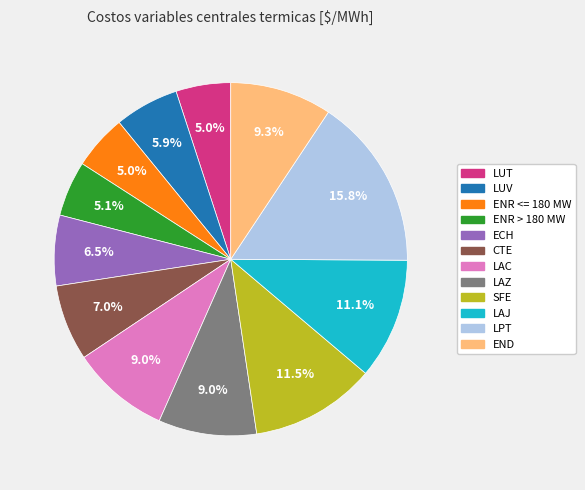

Is there any slice that represents more than half of the pie?

No